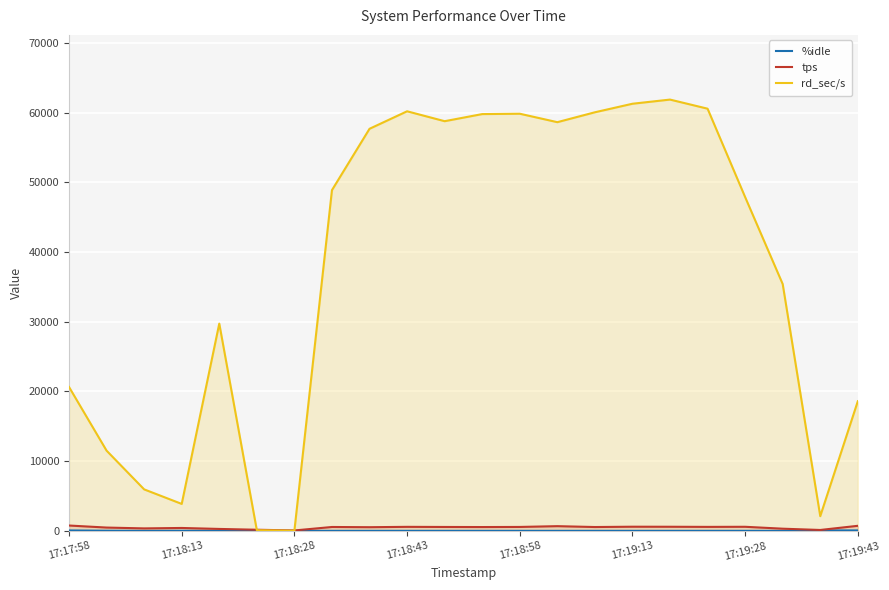

Rank the series by their maximum value, from highest to lowest.

rd_sec/s, tps, %idle